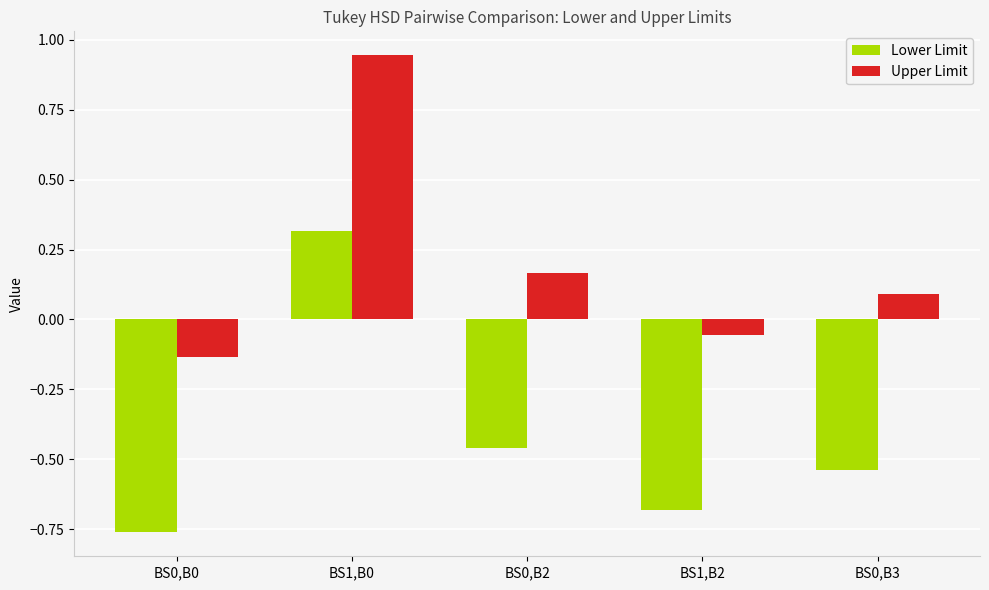

How many bars are there in each group?

2